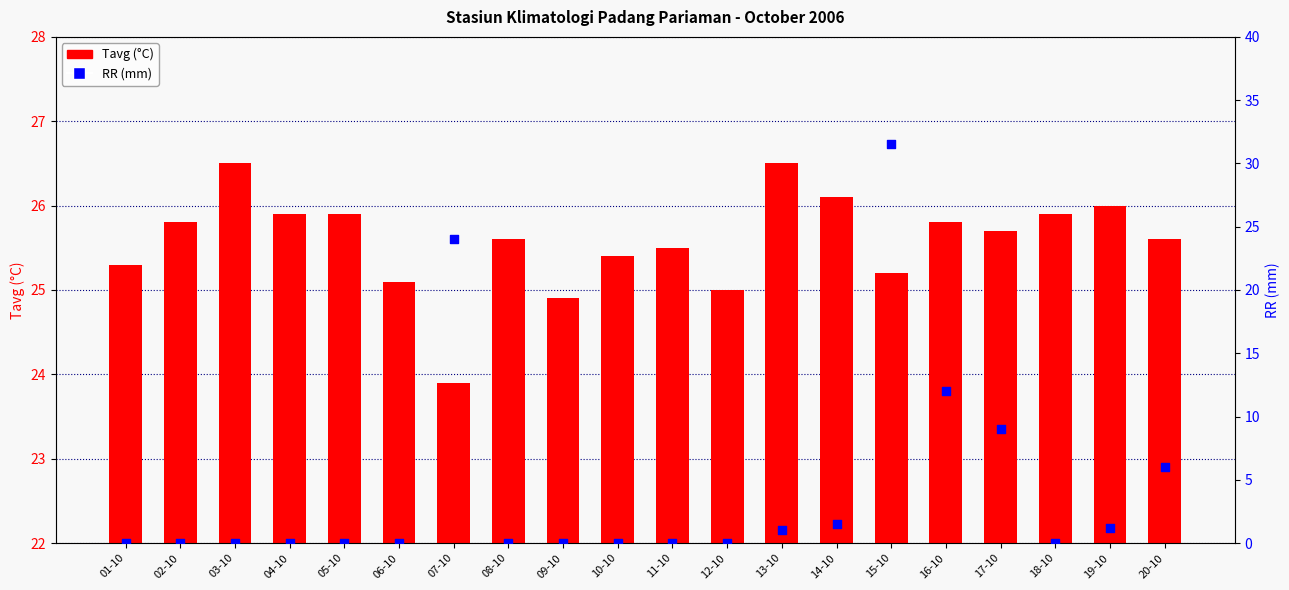

What is the total value across all series at 15-10?

56.7